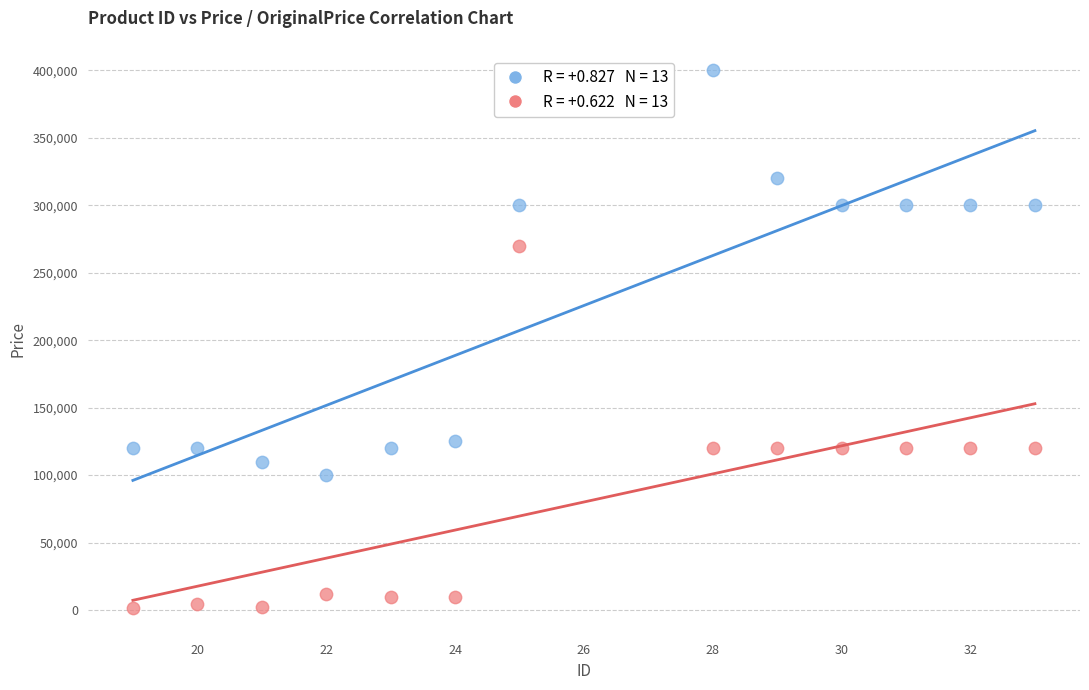

Across all series, what Y value is closest to 200802?

270000